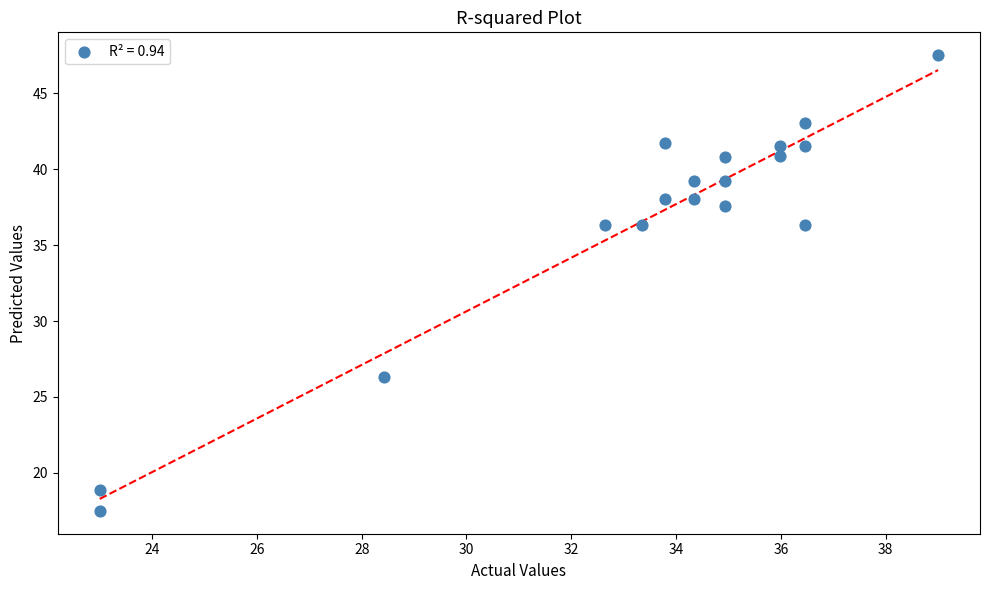

What is the range of Y values (max minus min)?

30.0